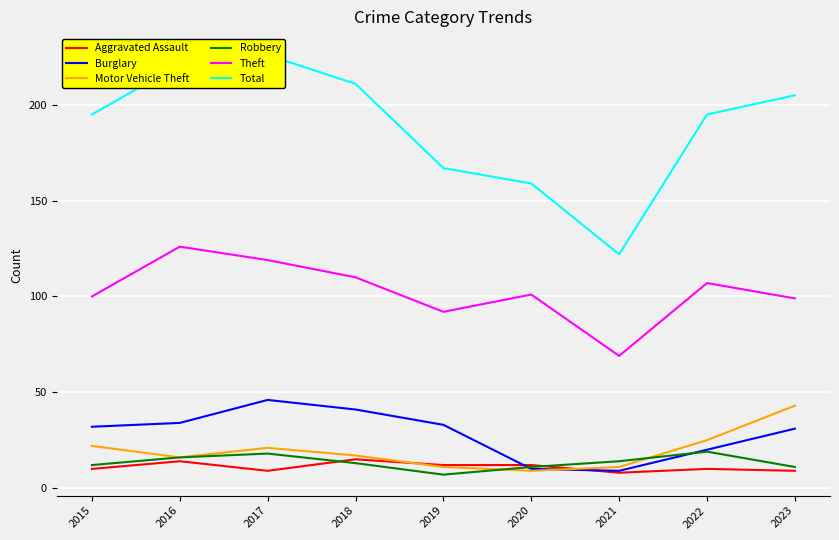

How many data points does each series have?

9